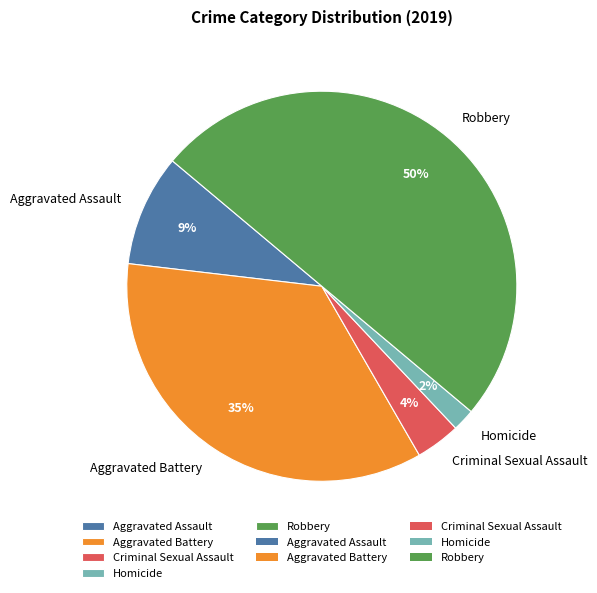

What percentage is the Aggravated Battery slice, to the nearest percent?

35%